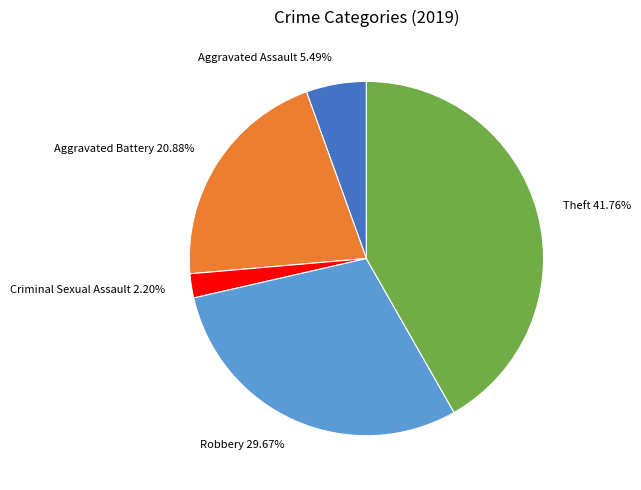

The Aggravated Assault slice represents 18% of the pie. True or false?

False